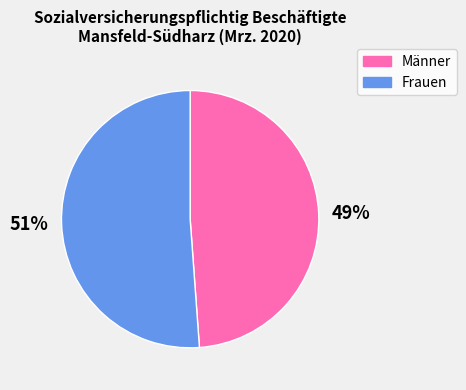

Which has a higher value, Männer or Frauen?

Frauen